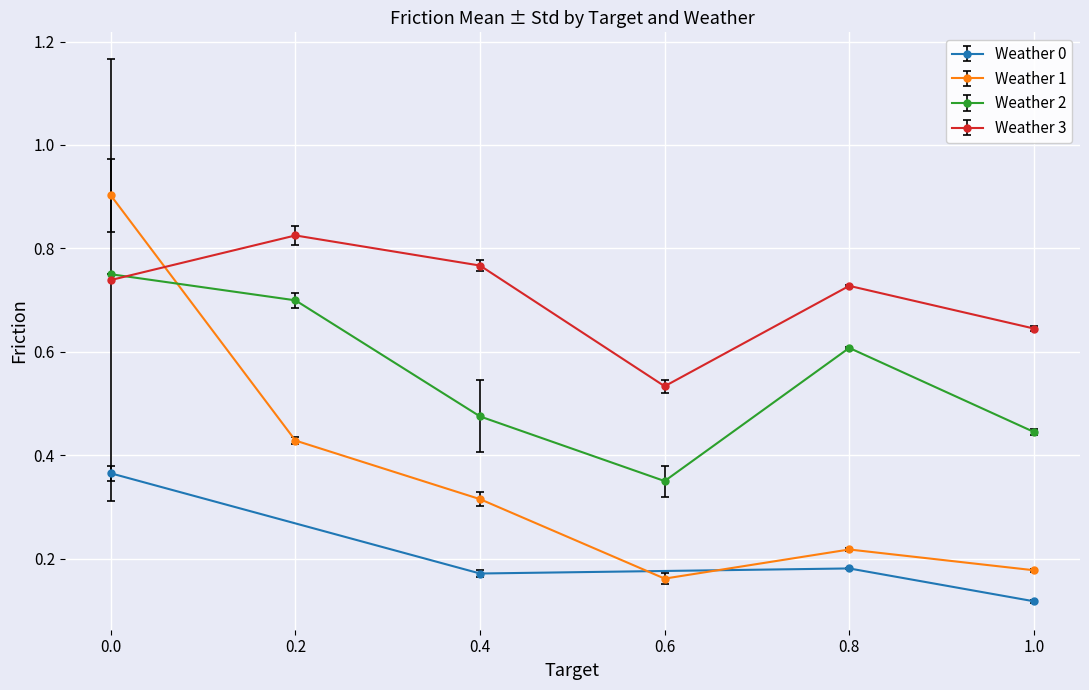

How many Weather 1 values are between 0 and 1?

6